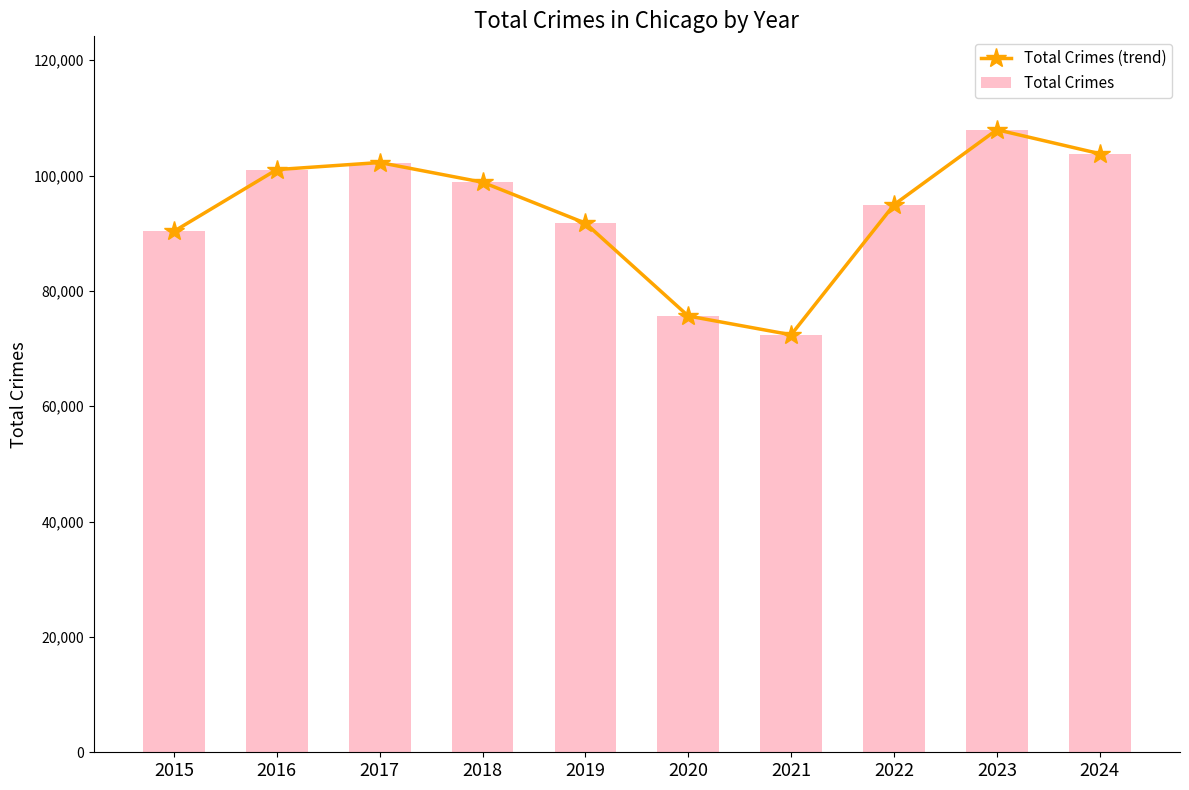

Which category has the lowest value across all series?

2021